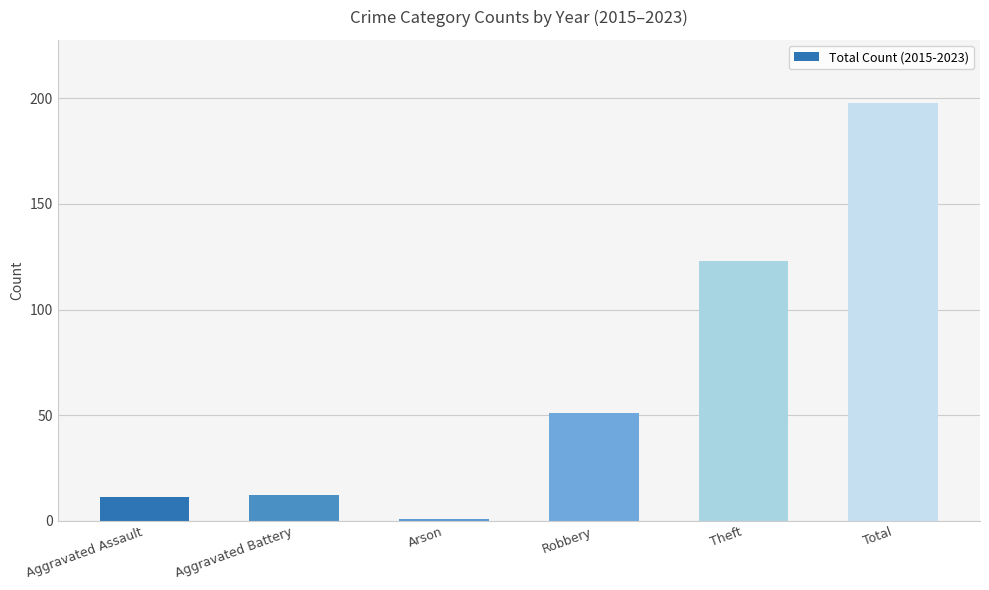

What is the smallest value displayed?

1